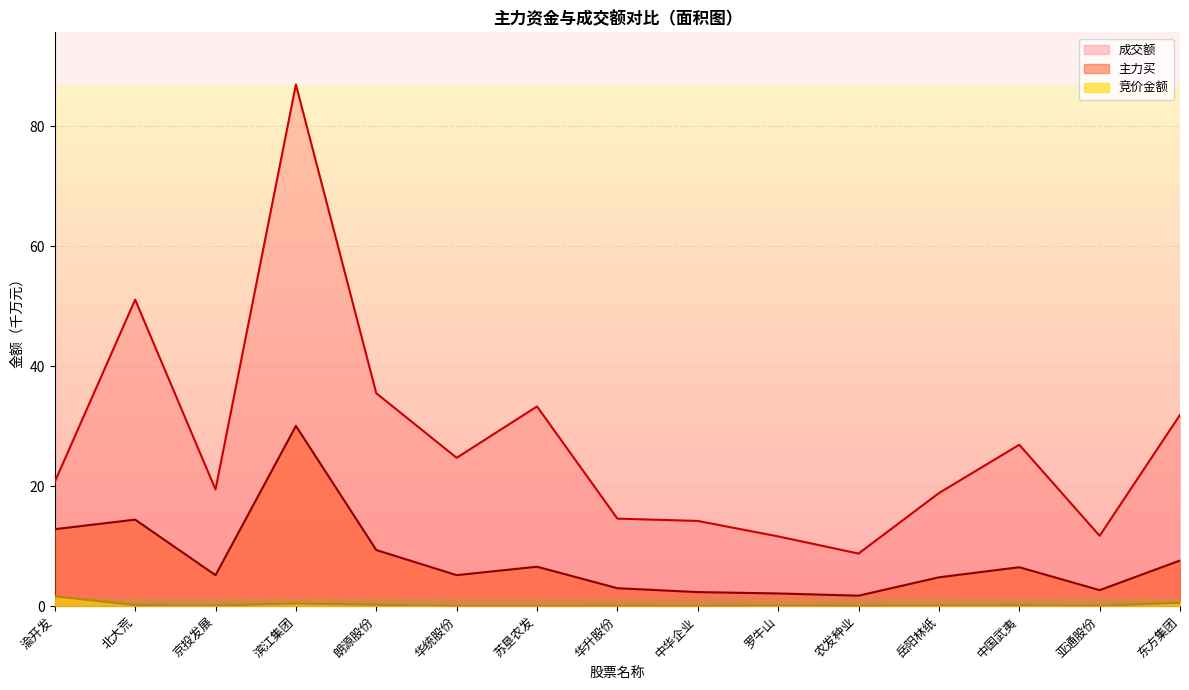

How many lines are shown in the chart?

3